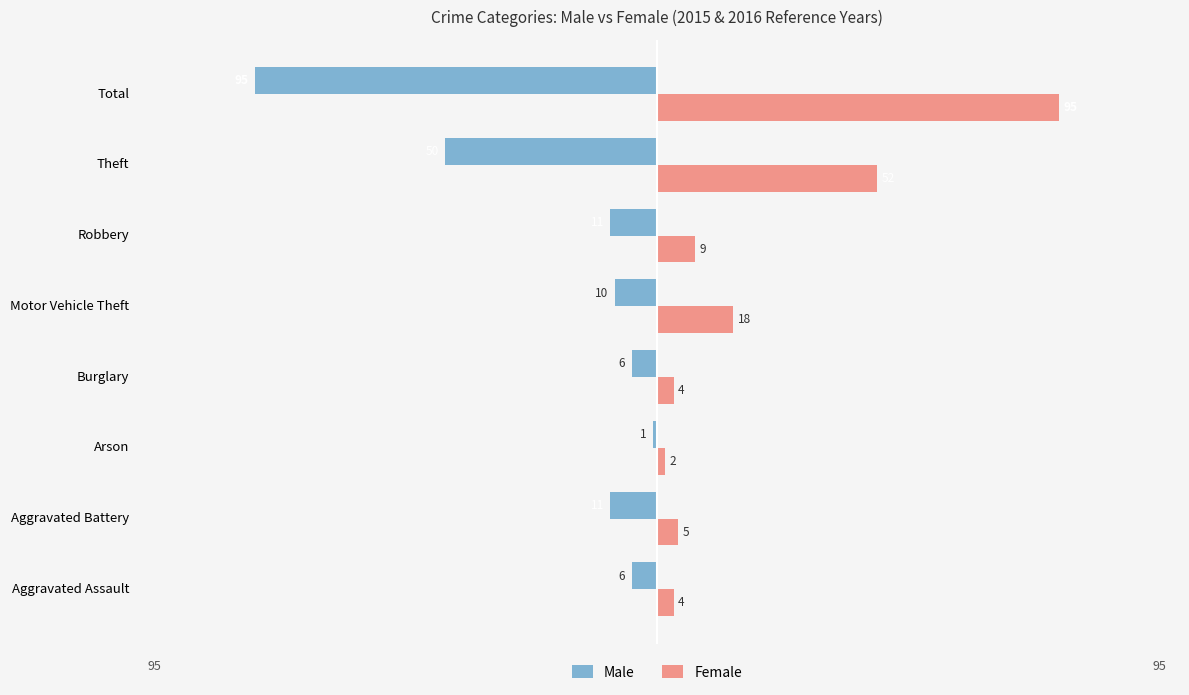

What is the sum of all Male values?

-190